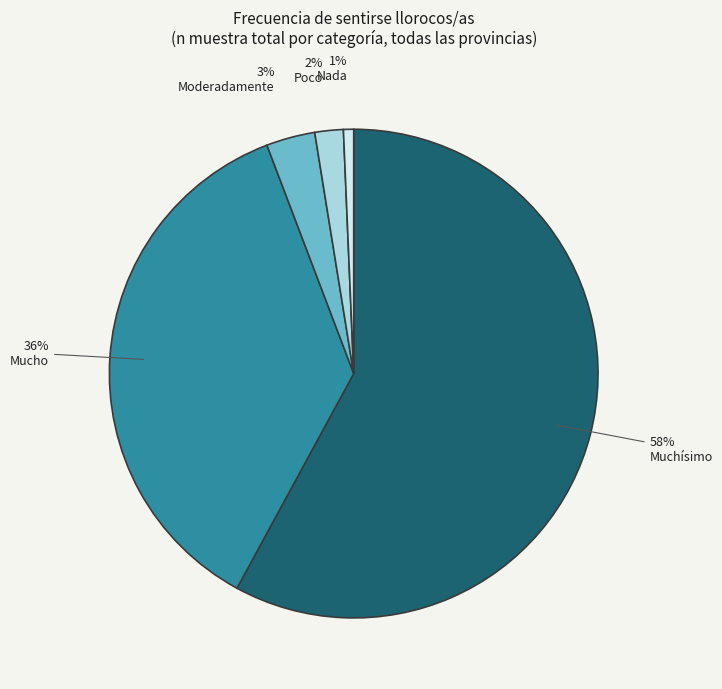

The Muchísimo slice represents 58% of the pie. True or false?

True